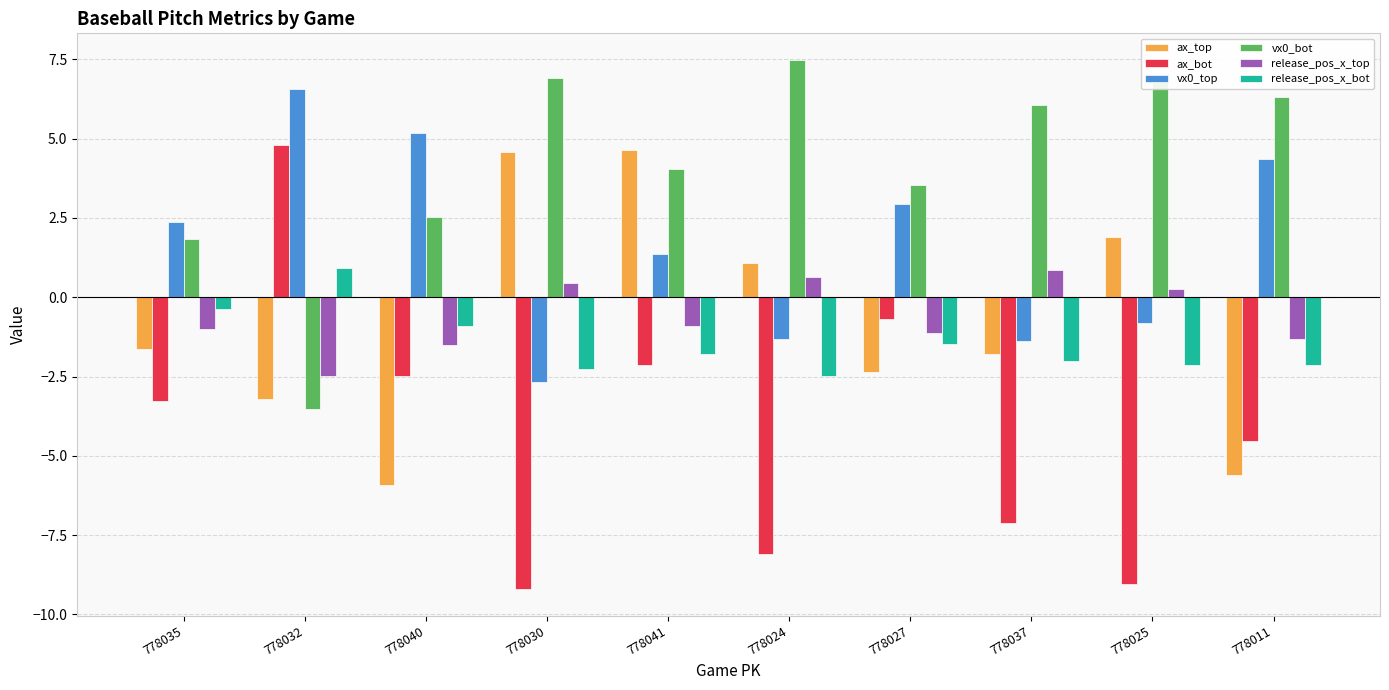

Which label corresponds to the largest value in the chart?

778024